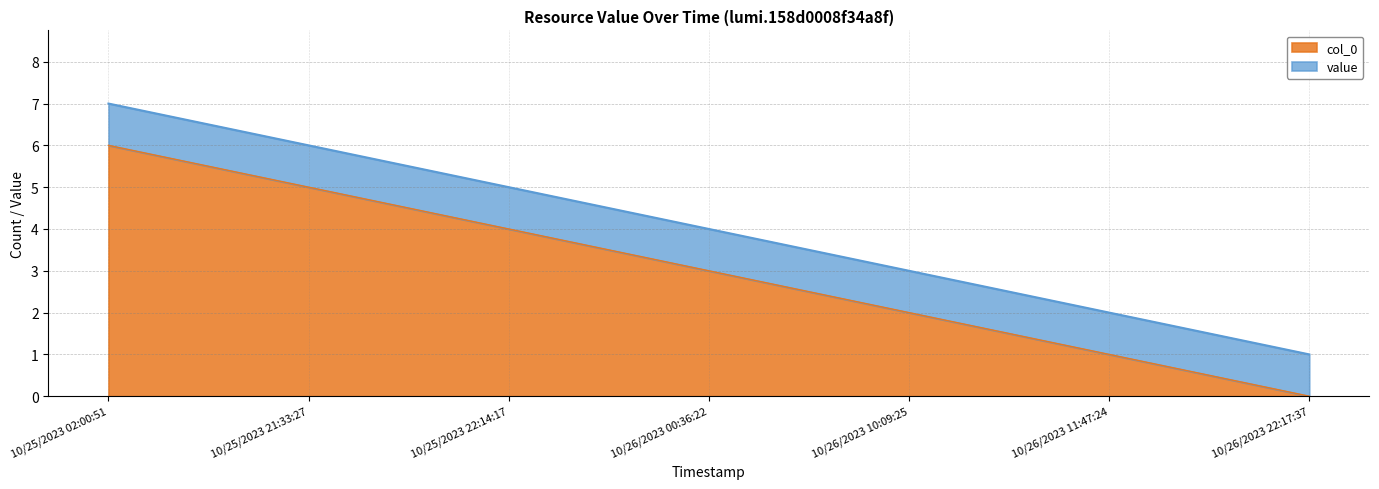

Is it true that col_0 equals 4 at 10/25/2023 22:14:17?

True